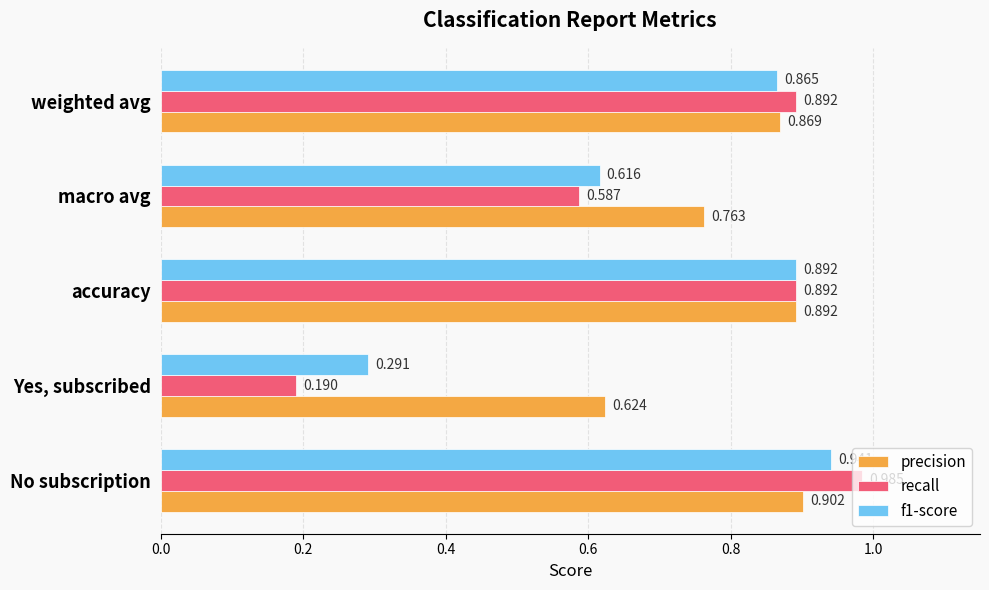

Which series has the largest range (max minus min)?

recall